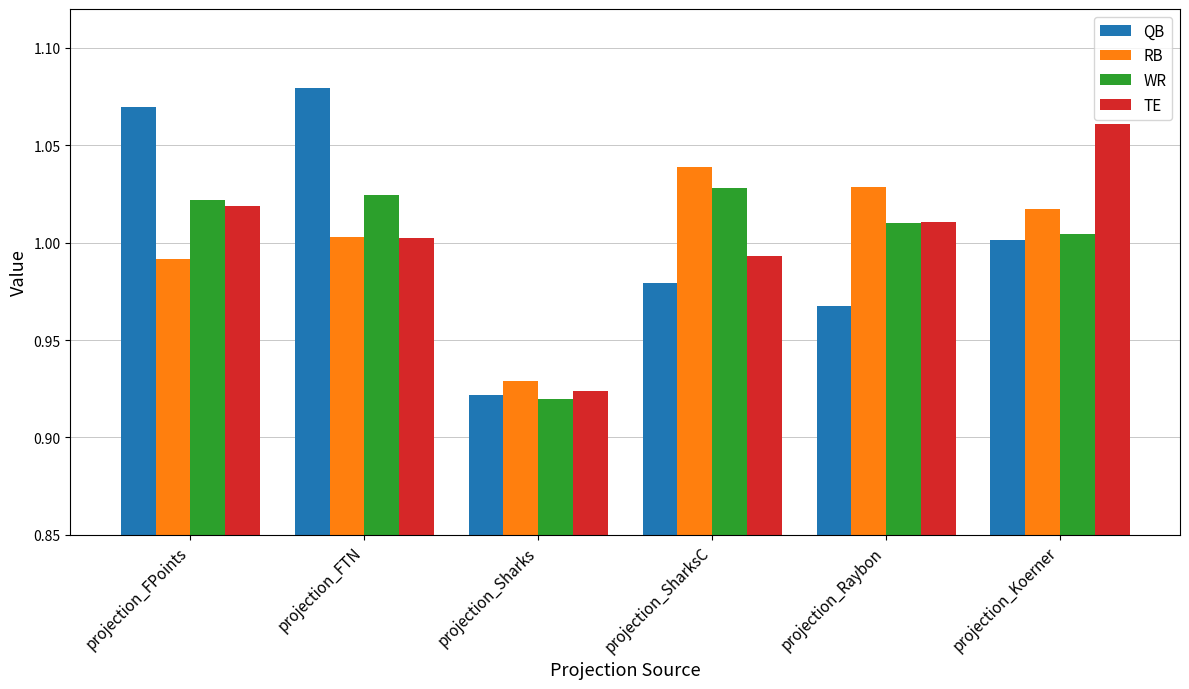

True or false: WR has a value of 1.0 at projection_SharksC.

True